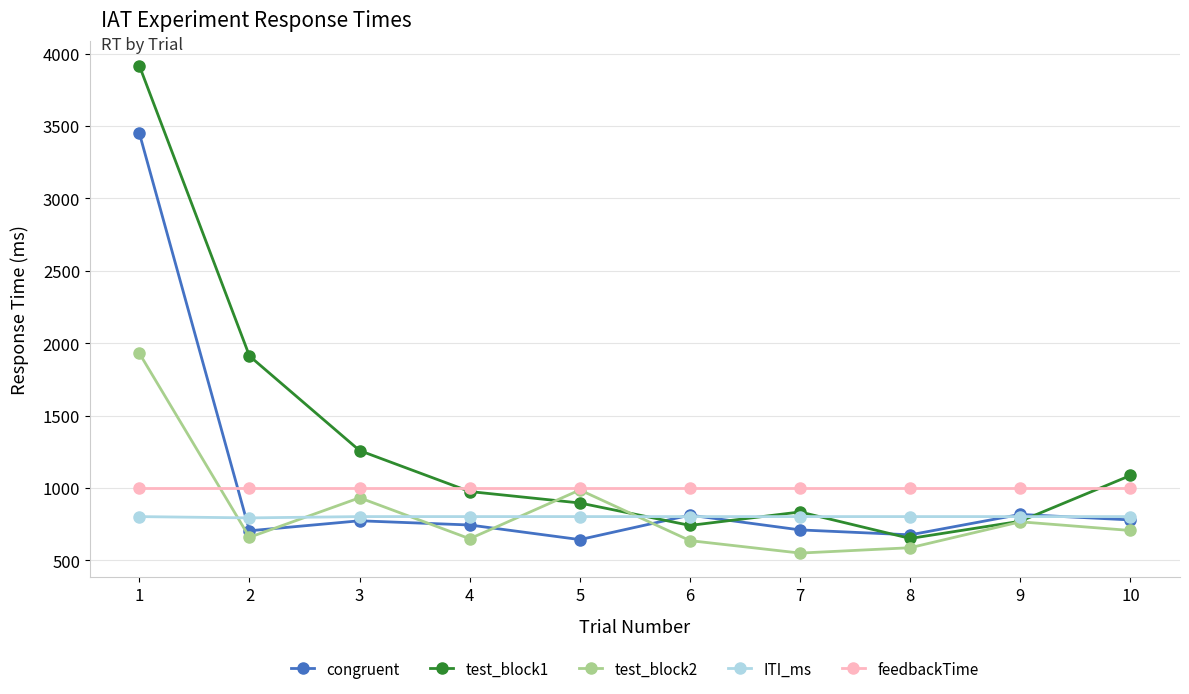

Count the number of data series in this chart.

5